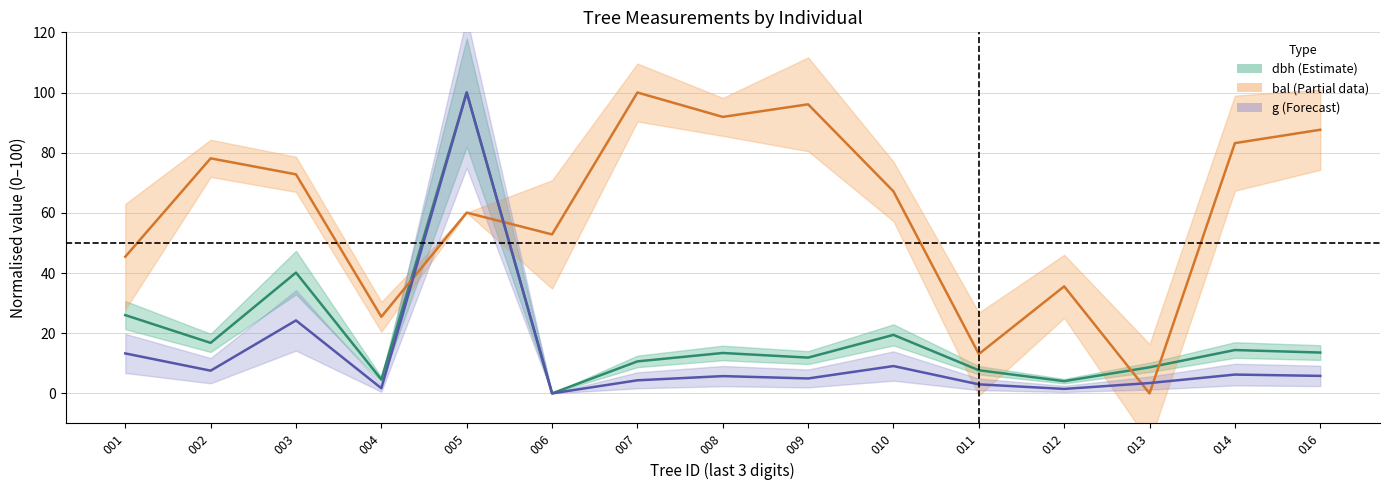

True or false: dbh (centre) and bal (centre) cross at least once.

True